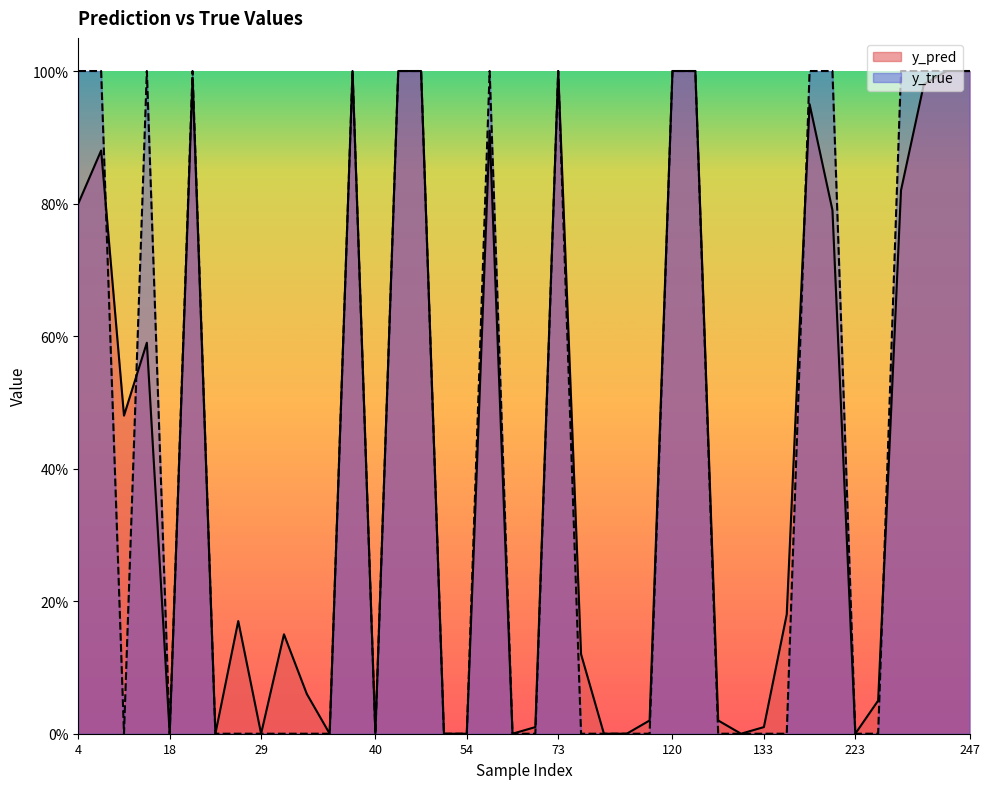

How many data points in y_pred are above 0?

28